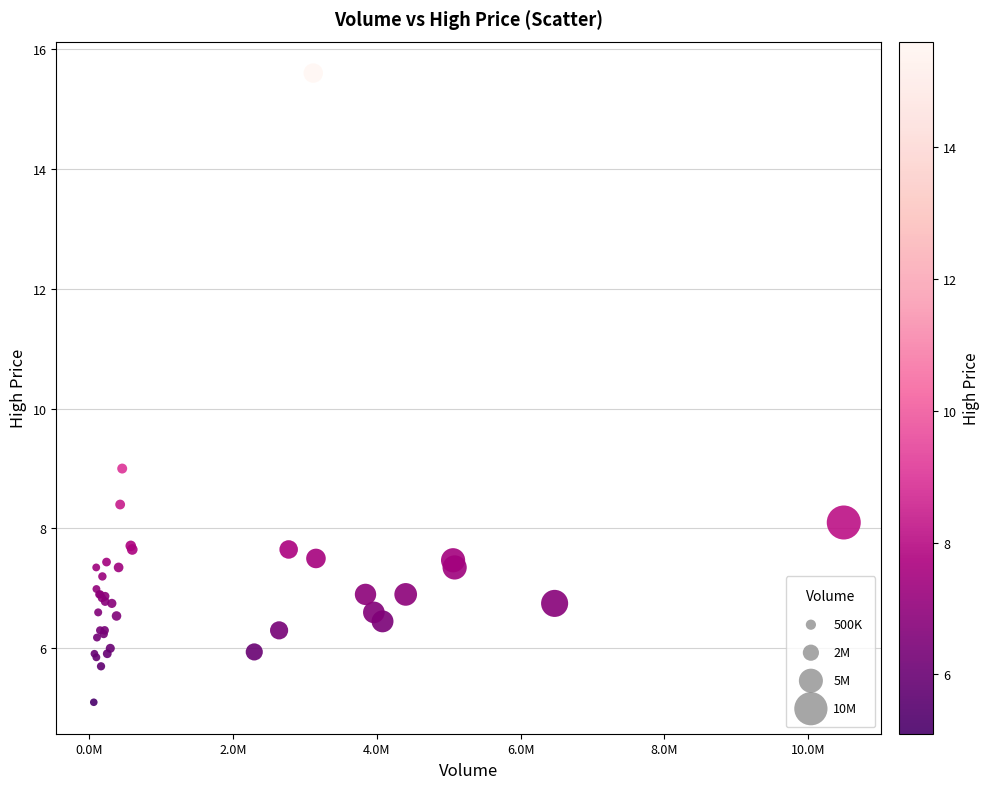

What Y value in the scatter plot is closest to 10?

9.0